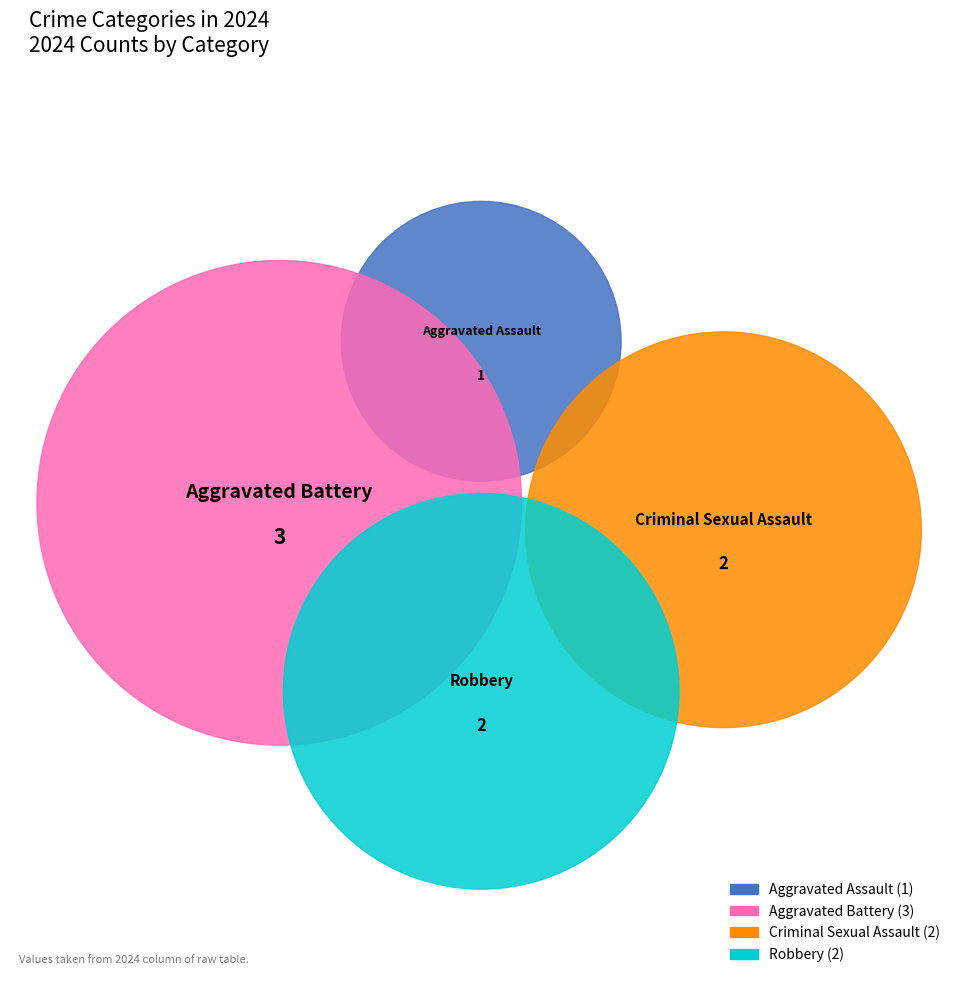

The Criminal Sexual Assault slice represents 33% of the pie. True or false?

False